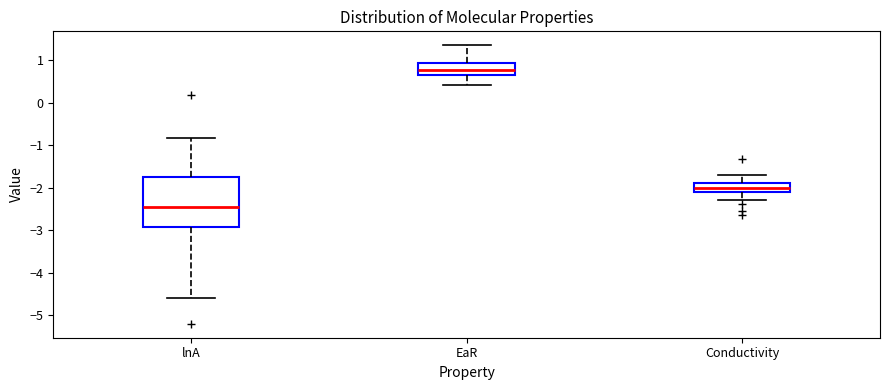

Where is the upper edge of the box for EaR on the y-axis? The values are not printed on the chart, so give them approximately, as read against the axis.

0.9